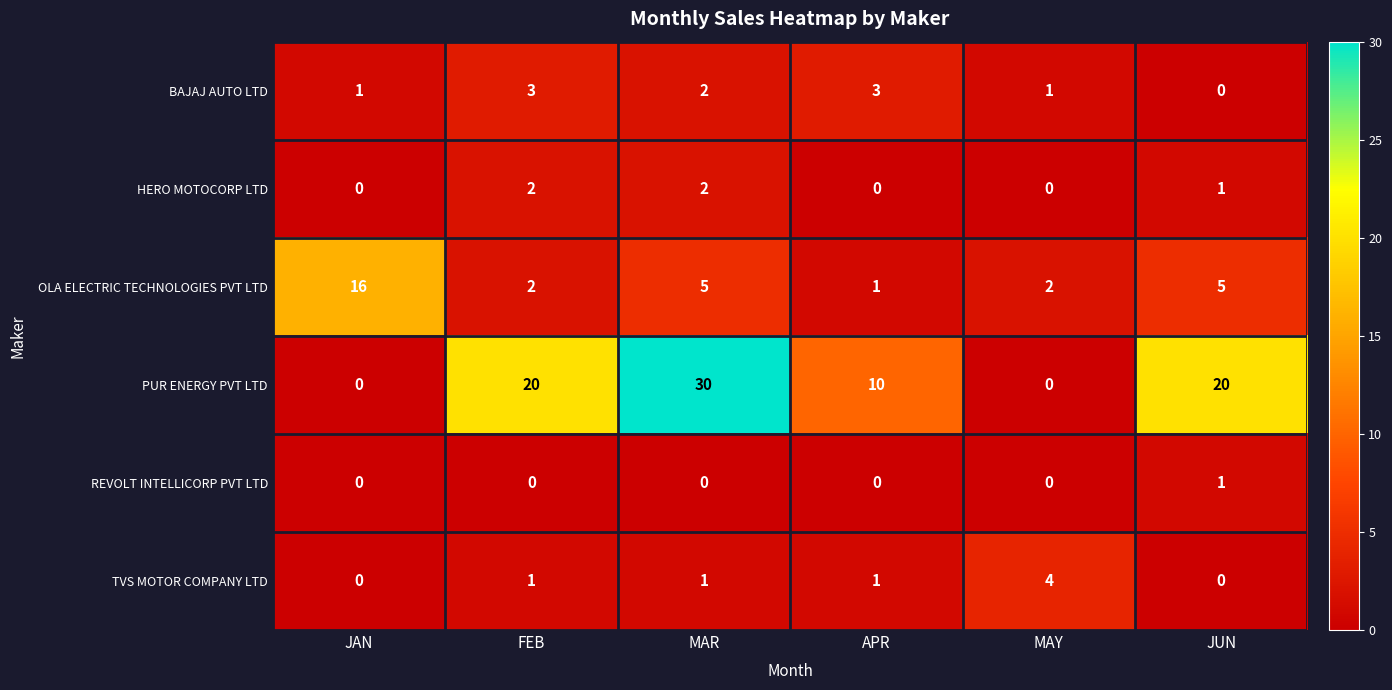

Is it true that BAJAJ AUTO LTD equals 2 at JAN?

False